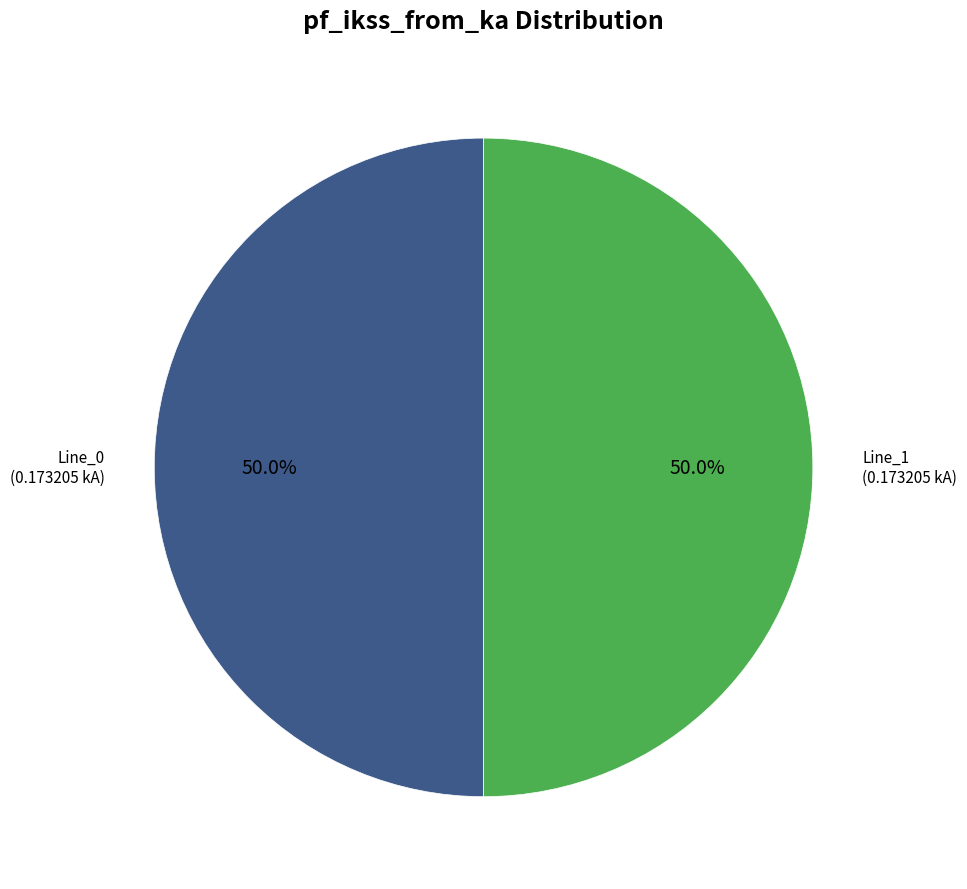

How many slices are in this pie chart?

2